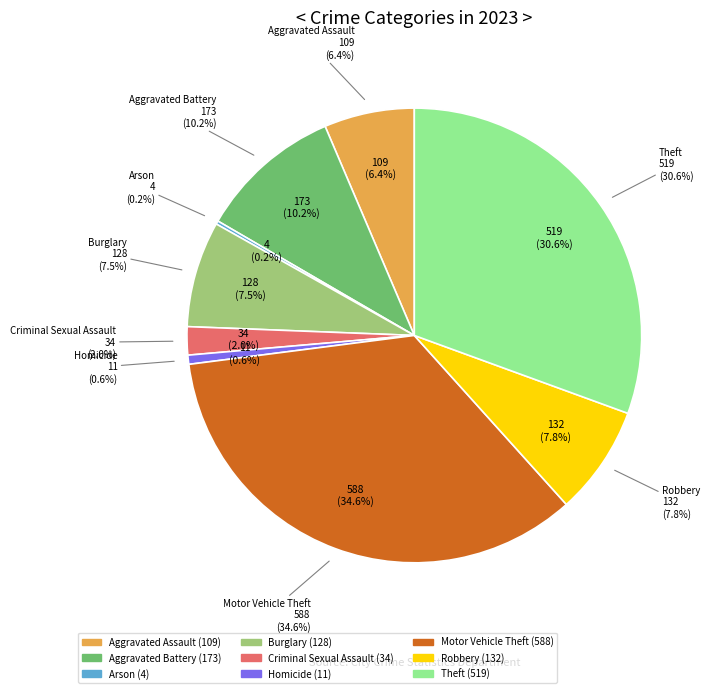

What is the change in value from Motor Vehicle Theft to Theft?

-69